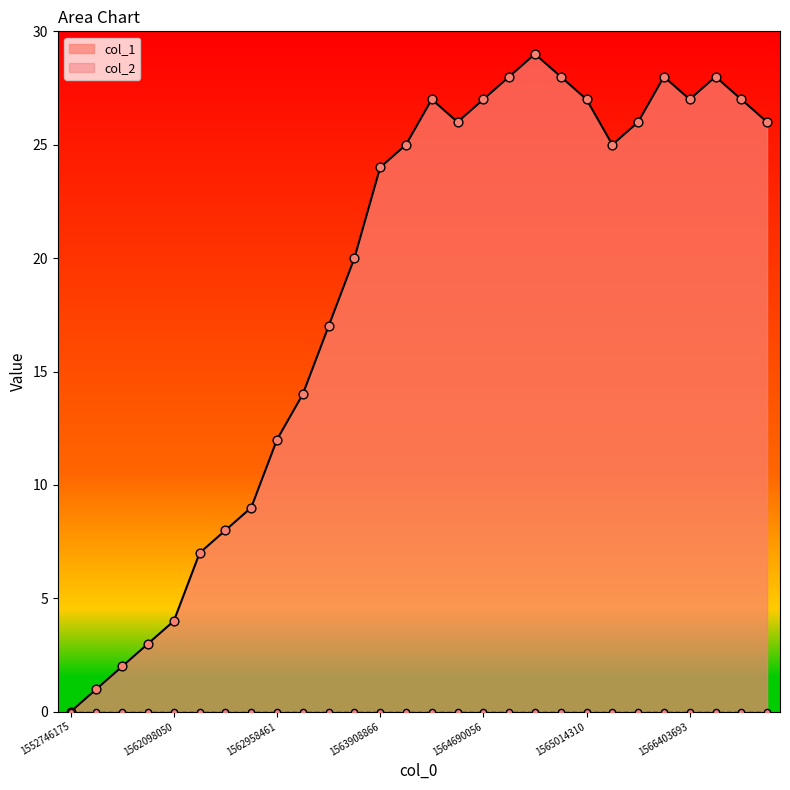

The value of col_1 at 1562098050 is 4. True or false?

True